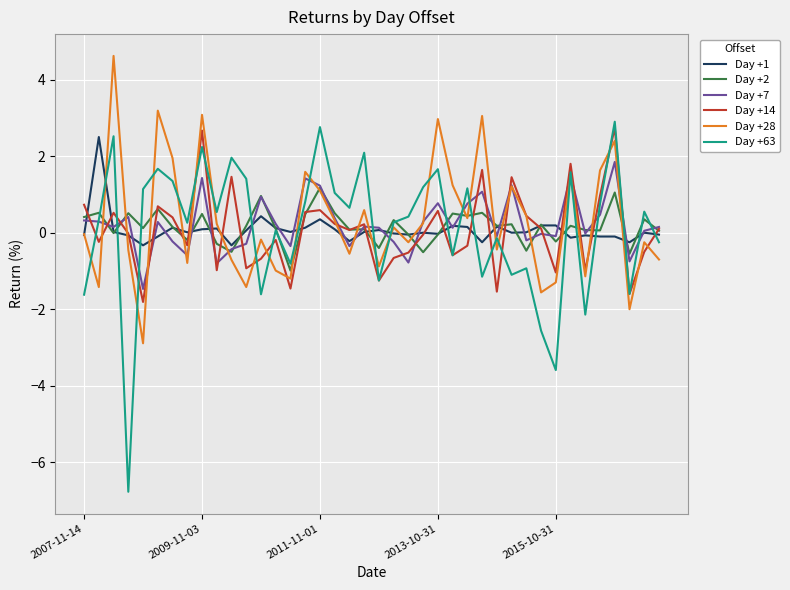

True or false: Day +2 and Day +63 intersect in this chart.

True